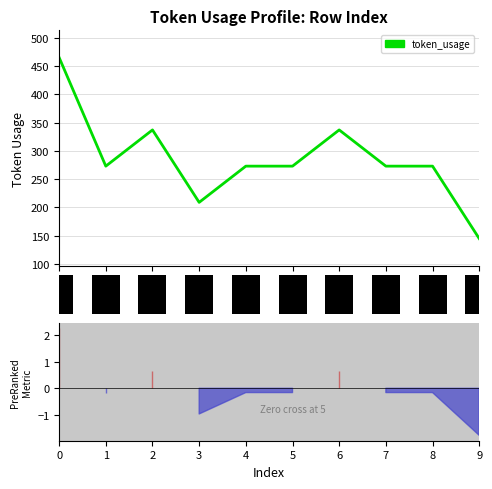

Is the value of token_usage at 6 greater than the value of Hits at 9?

Yes